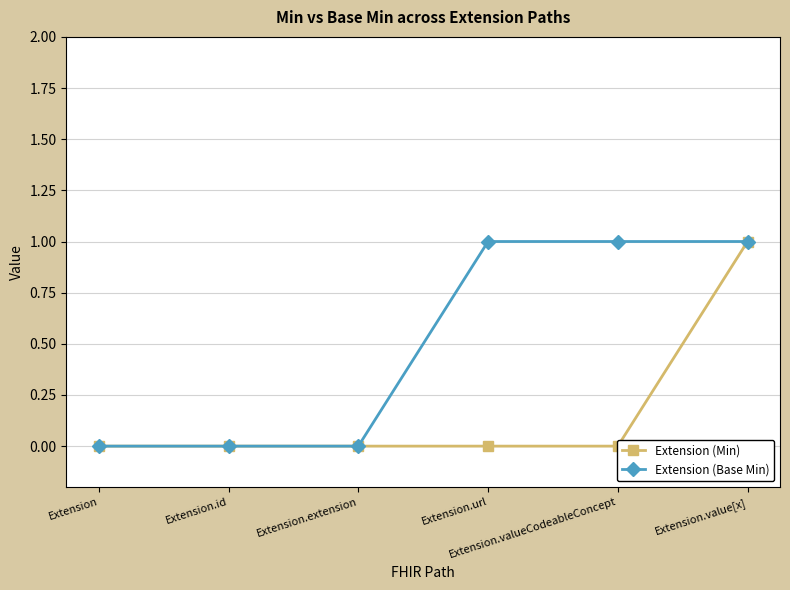

True or false: Extension (Base Min) has more than 2 points higher than both neighbors.

False